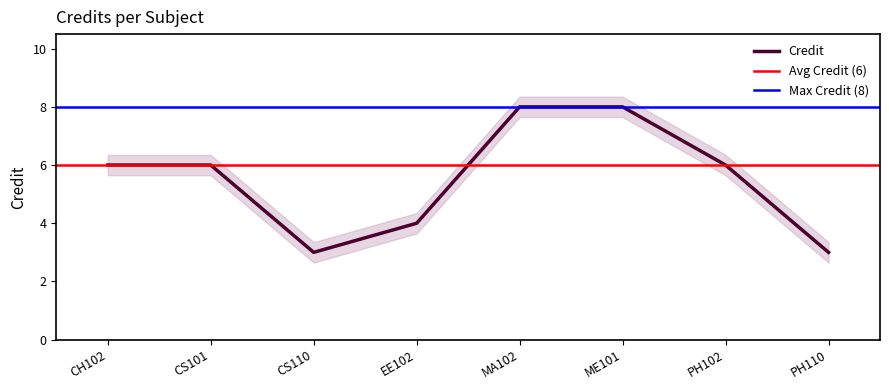

Reading left to right, transcribe all the data shown in this chart.

CH102=6	CS101=6	CS110=3	EE102=4	MA102=8	ME101=8	PH102=6	PH110=3